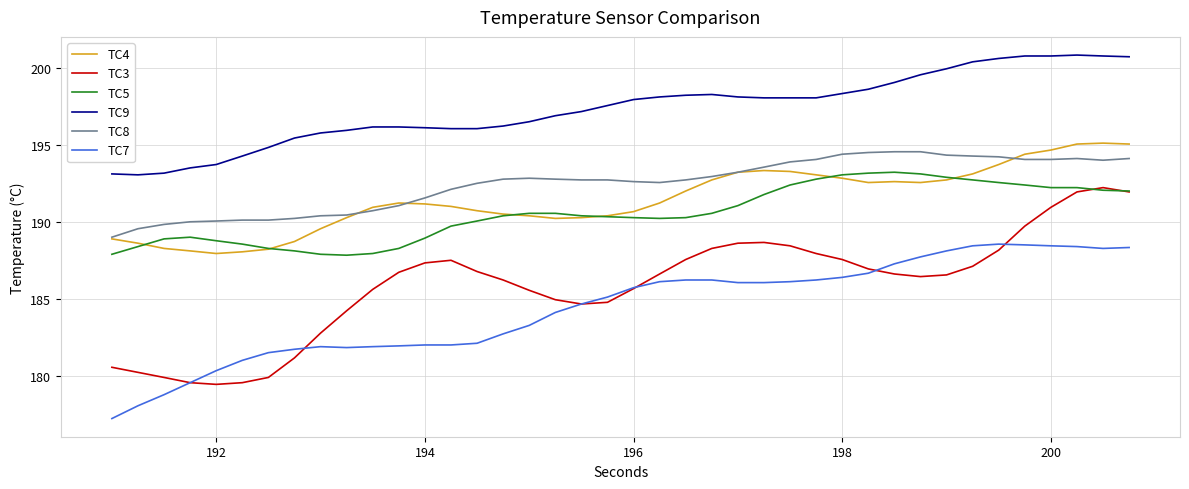

True or false: TC9 and TC4 cross at least once.

False